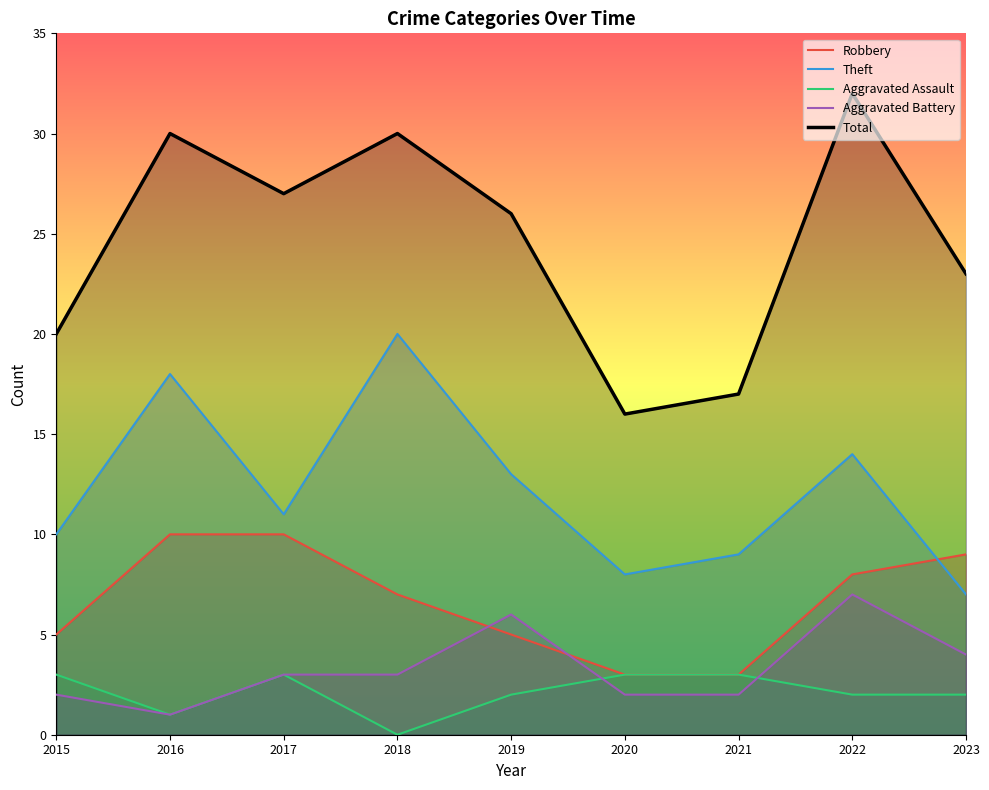

What is the sum of all Aggravated Assault values?

19